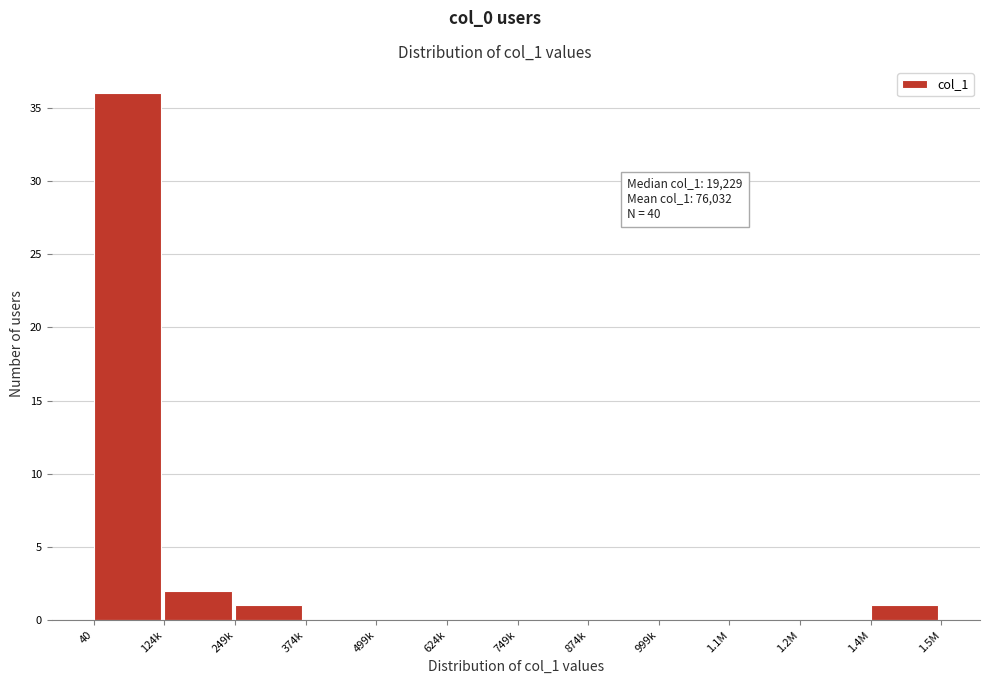

Reading right to left, what are all the values shown in this chart?

1.4M=1	1.2M=0	1.1M=0	999k=0	874k=0	749k=0	624k=0	499k=0	374k=0	249k=1	124k=2	40=36